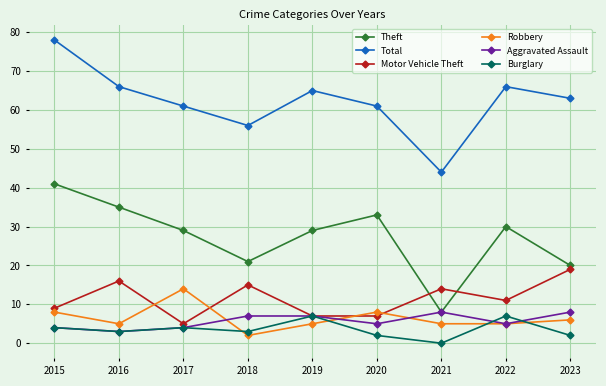

The value of Robbery at 2019 is 2. True or false?

False